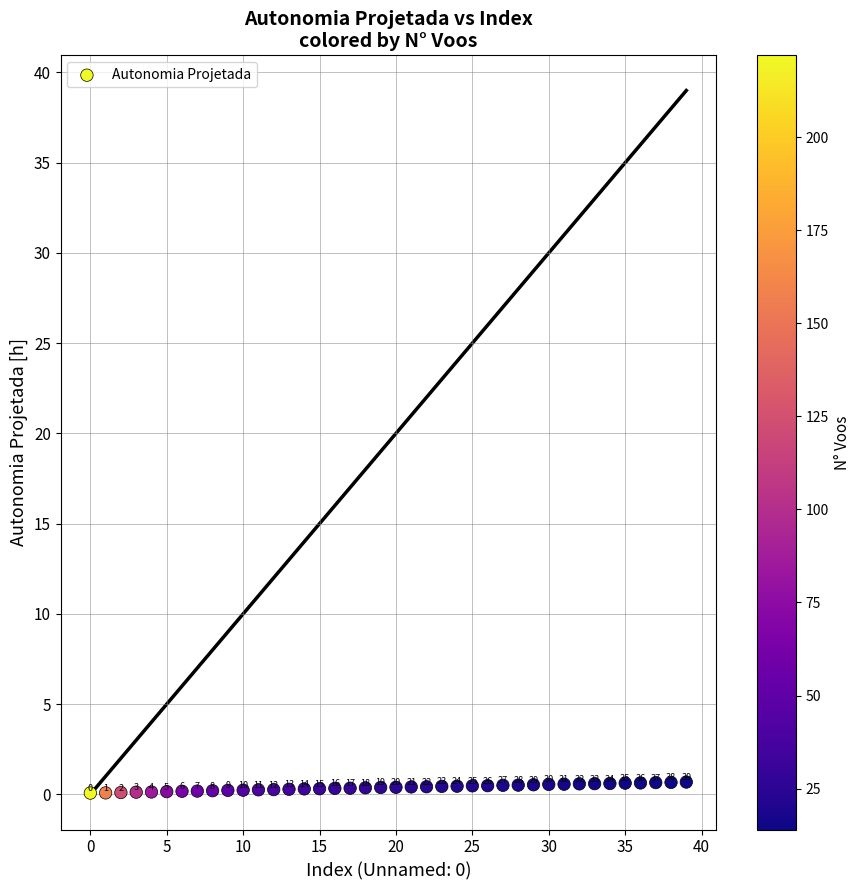

What is the range of Y values (max minus min)?

0.6